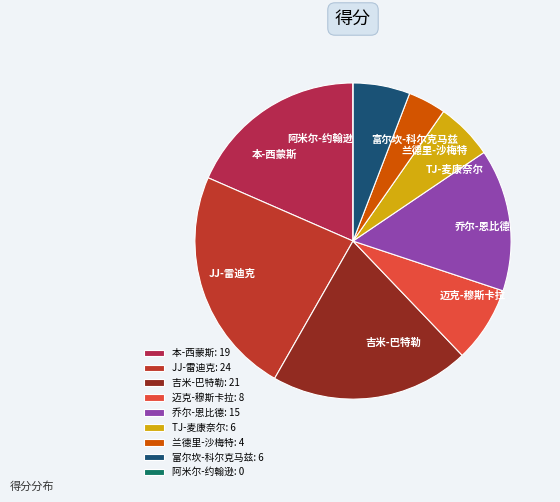

Approximately how many times larger is the value at 本-西蒙斯 compared to JJ-雷迪克?

0.8